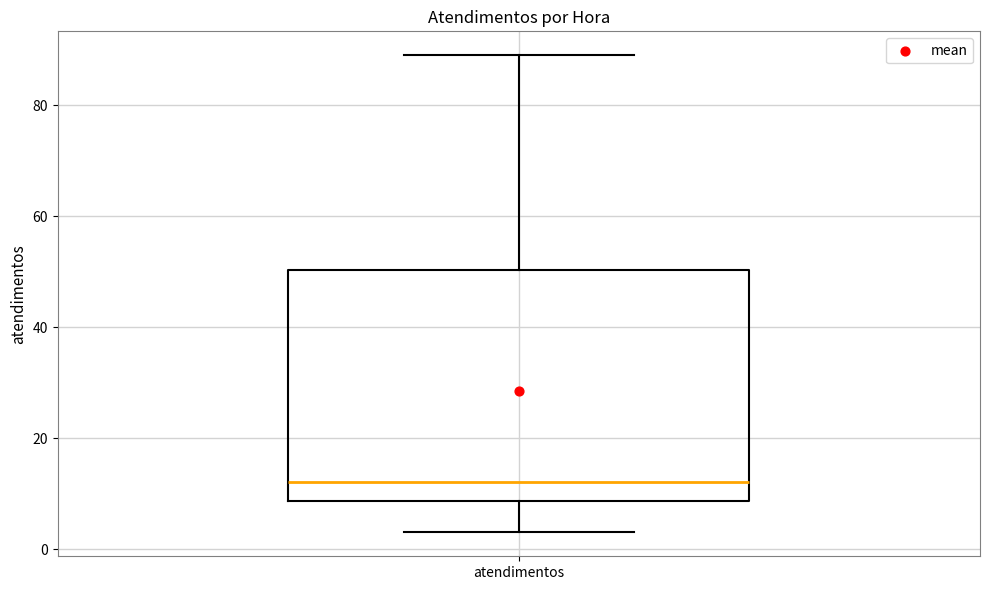

Transcribe this box plot: give where the median line is, the range the box spans, and where the two whiskers end, as read against the y-axis. The values are not printed on the chart, so give them approximately, as read against the axis.

median 12, box 8 to 50, whiskers 4 to 90